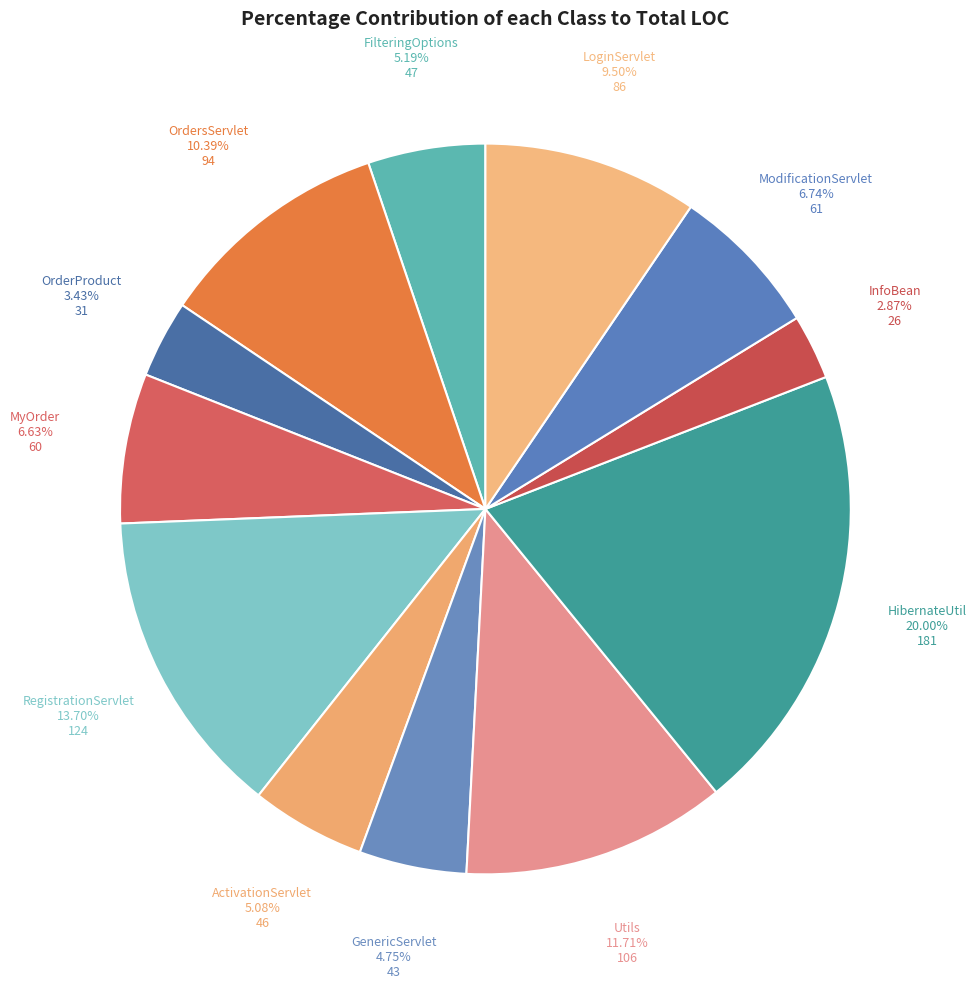

Count the number of slices in the pie.

12